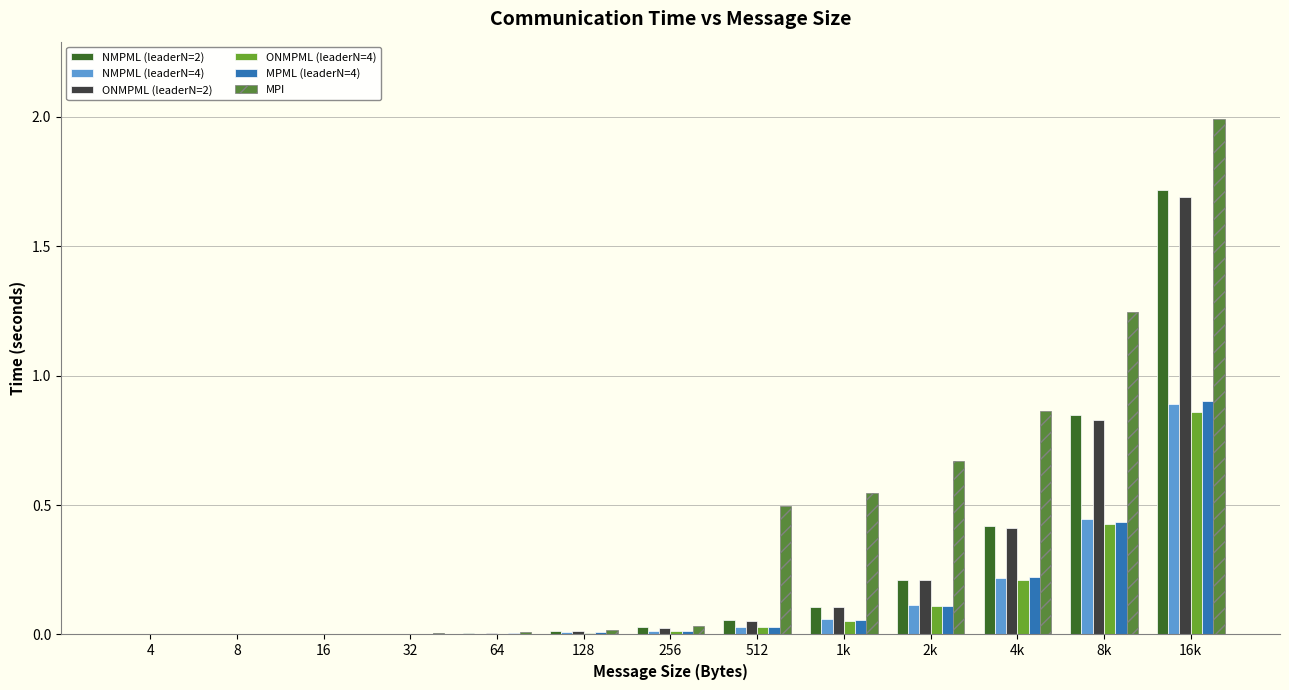

Which series has the largest total across all categories?

MPI